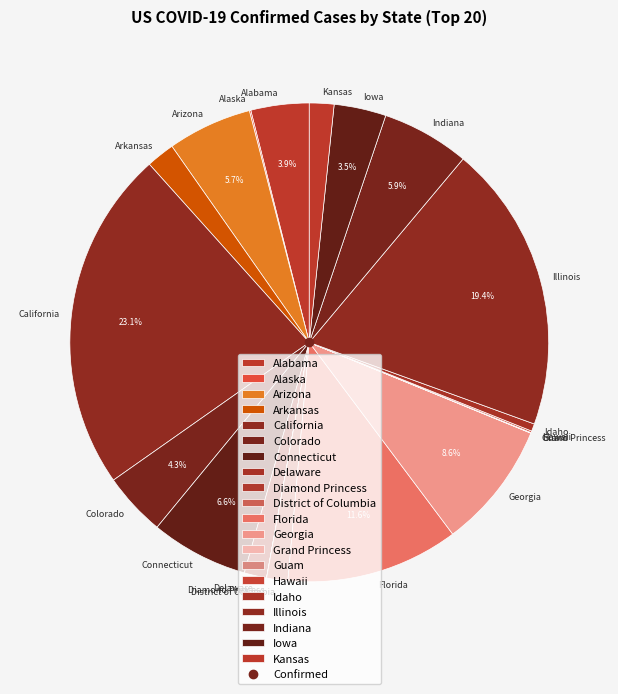

How much of the chart is everything except Alabama?

96.1%